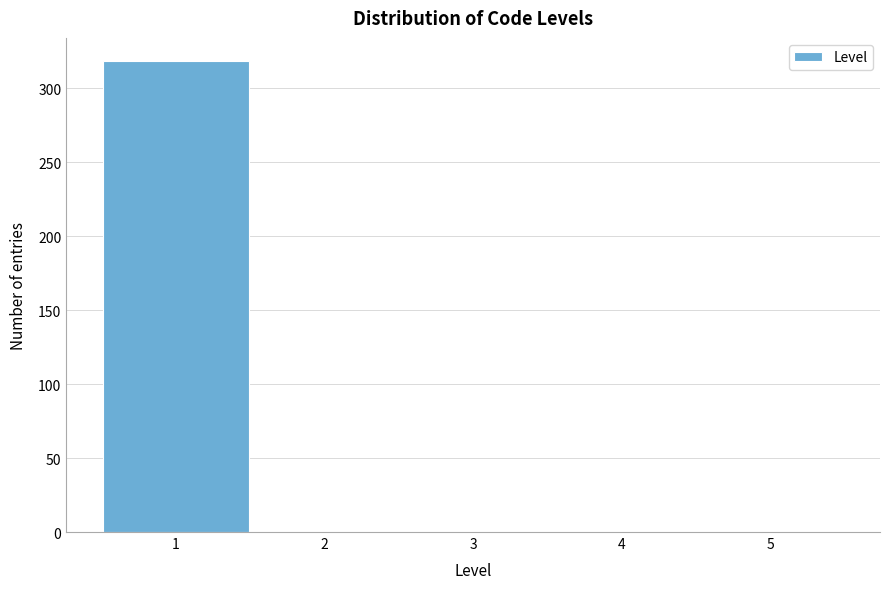

What is the height of the bar covering 0.5 to 1.5 on the x-axis? The values are not printed on the chart, so give them approximately, as read against the axis.

320